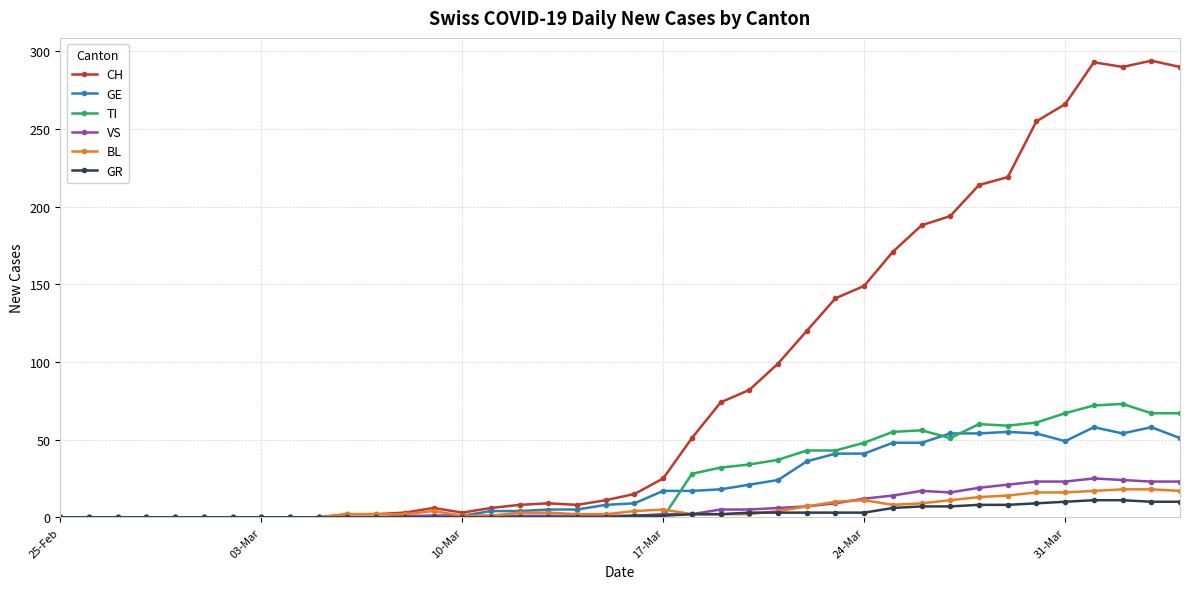

Is this an area chart (filled region under the line)?

No